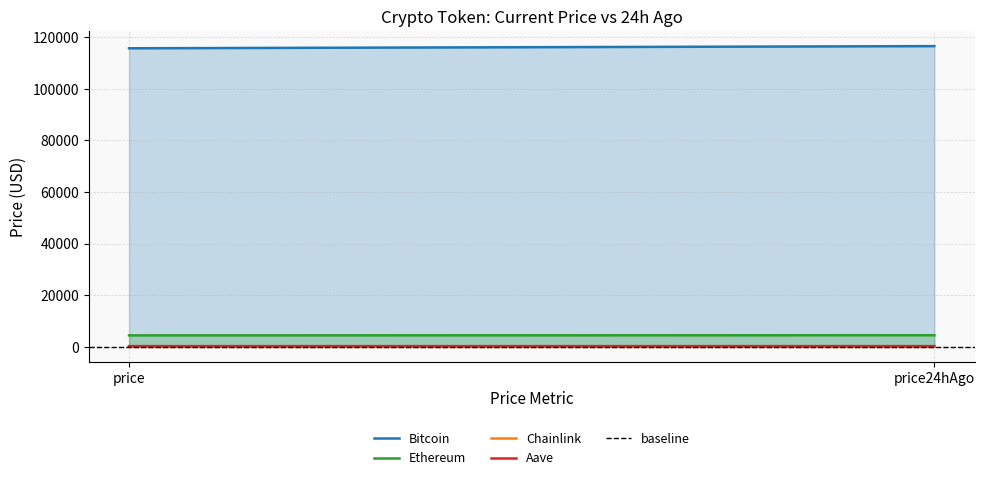

The Aave series shows 296.0 at price. True or false?

True